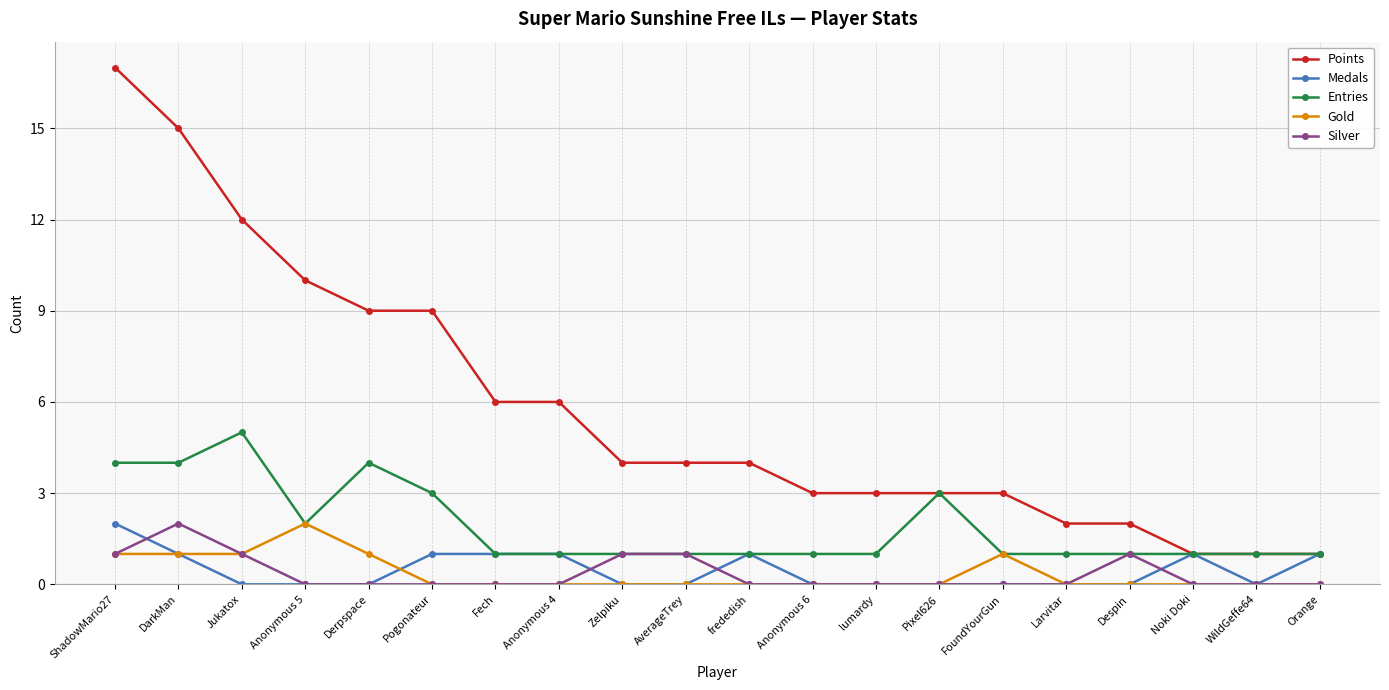

Count the number of data series in this chart.

5